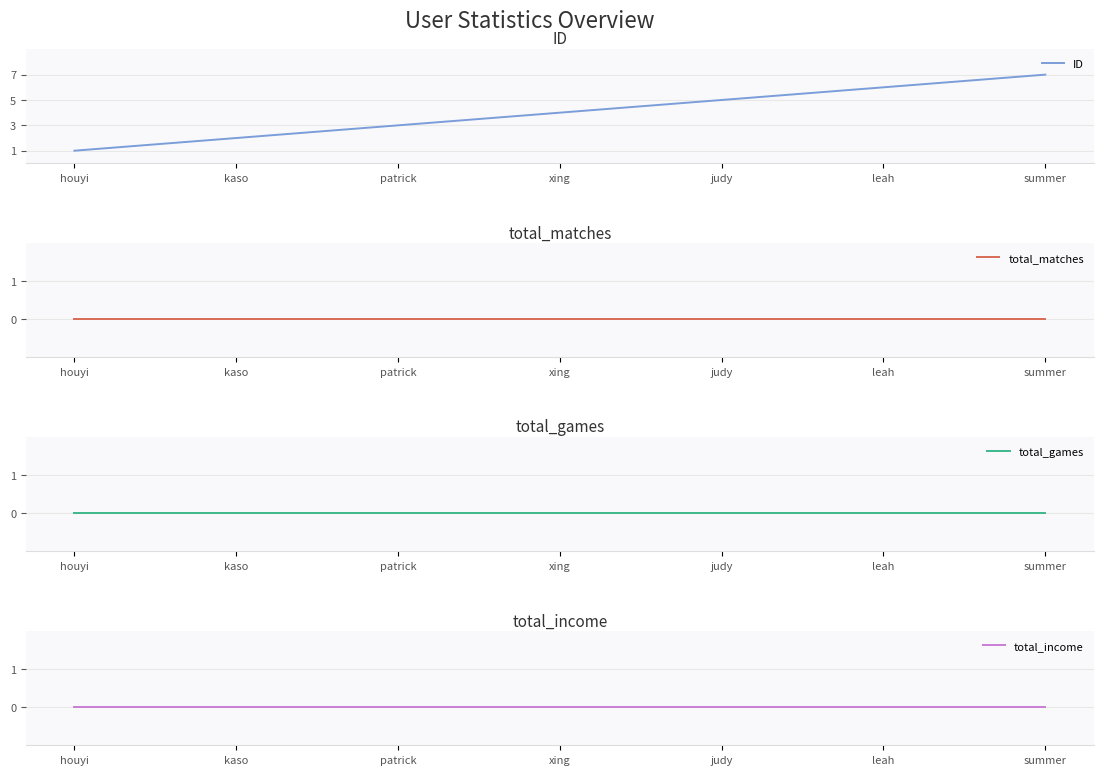

What are all the series names shown in the legend?

ID, total_matches, total_games, total_income